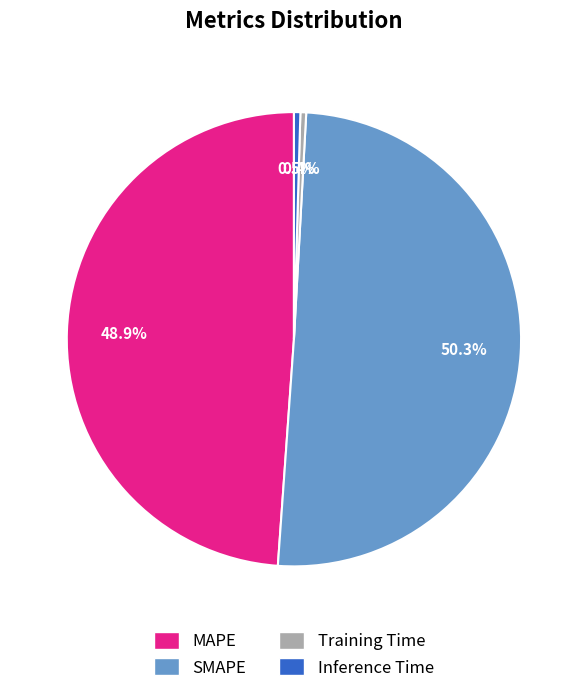

What percentage is NOT represented by Inference Time?

99.5%